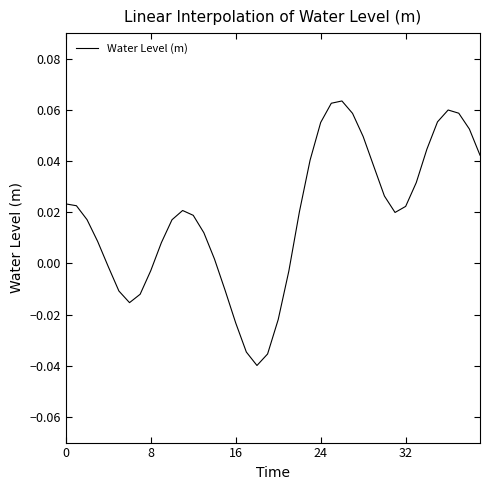

Does the chart have visible grid lines?

No